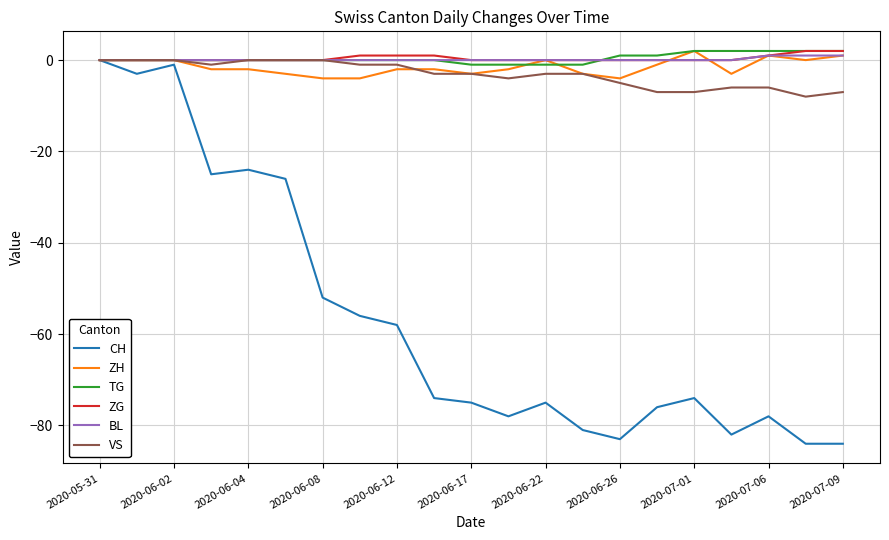

What is the average value of the CH series?

-57